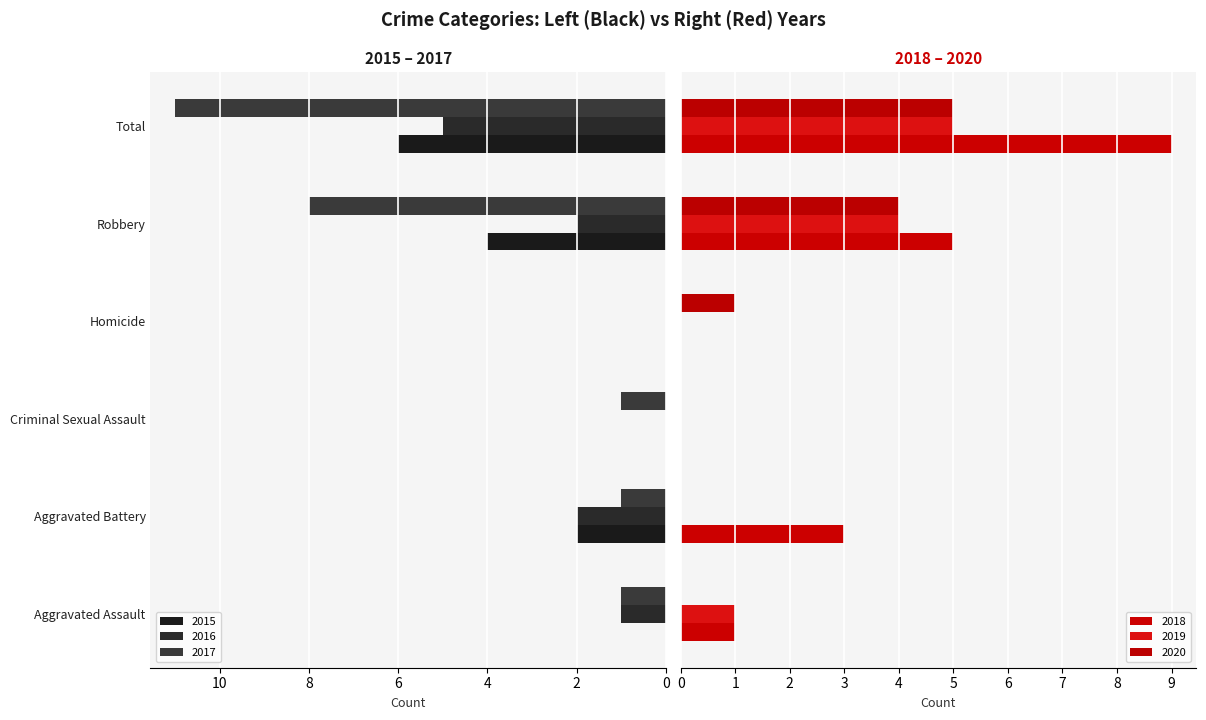

List the labels in order of 2016 value, smallest first.

Criminal Sexual Assault, Homicide, Aggravated Assault, Aggravated Battery, Robbery, Total